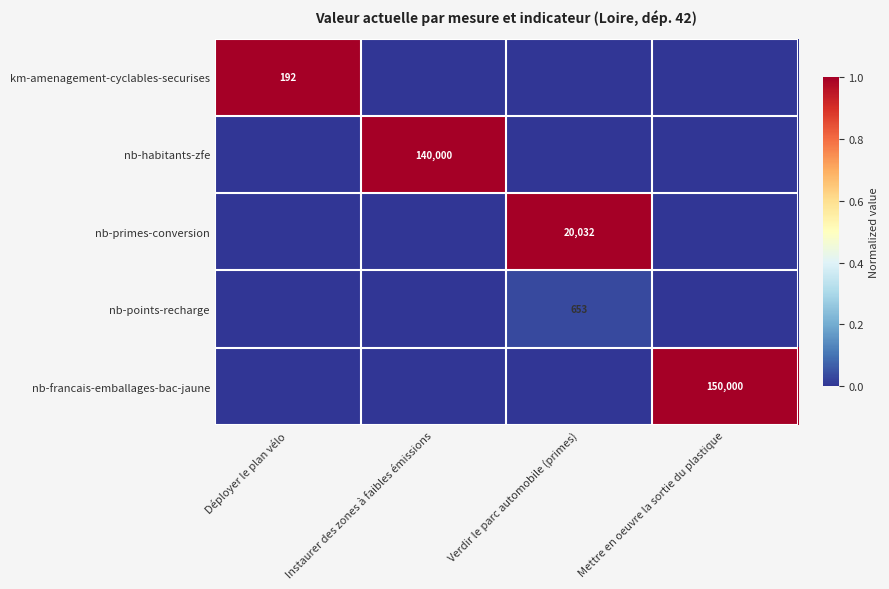

The value of nb-primes-conversion at Verdir le parc automobile (primes) is 20032. True or false?

True